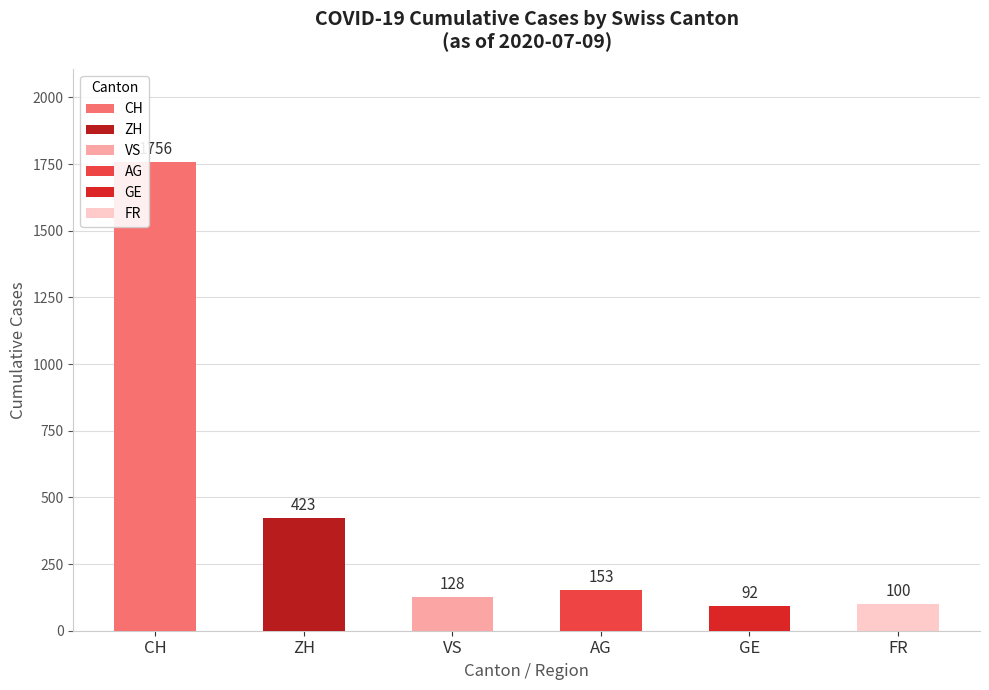

List the series in order of their peak value, lowest first.

GE, FR, VS, AG, ZH, CH